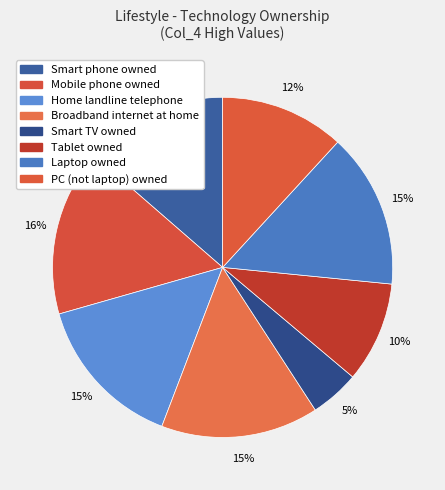

Does any single category account for the majority?

No